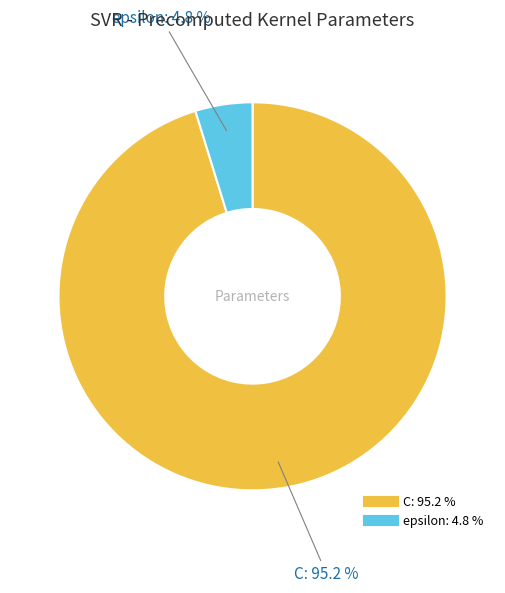

To the nearest percent, what is the difference between the largest and smallest slice percentages?

90%